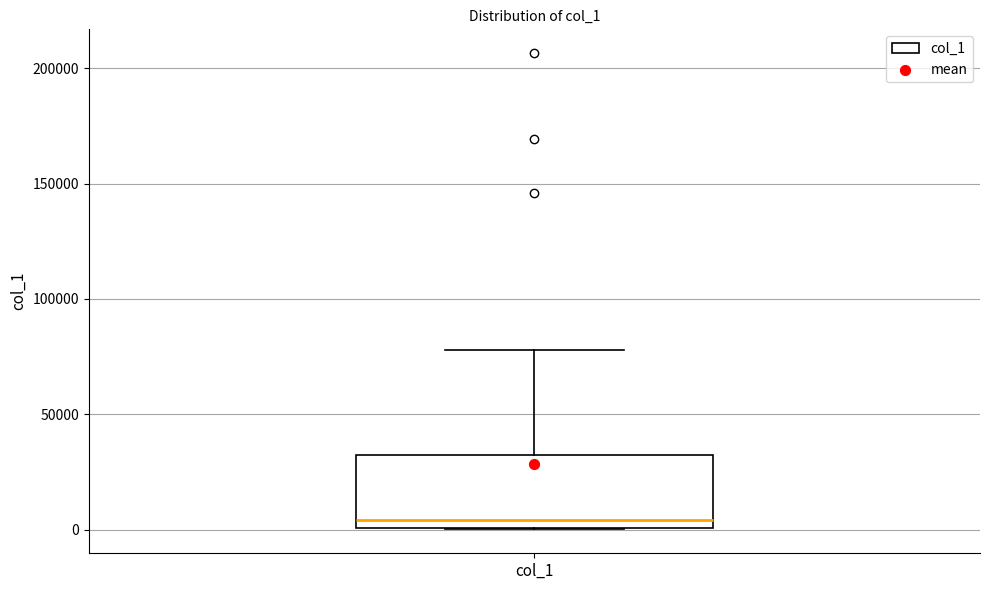

Read this box plot against the y-axis: the position of the median line, the range covered by the box, and the ends of both whiskers. The values are not printed on the chart, so give them approximately, as read against the axis.

median 5000, box 0 to 30000, whiskers 0 to 80000